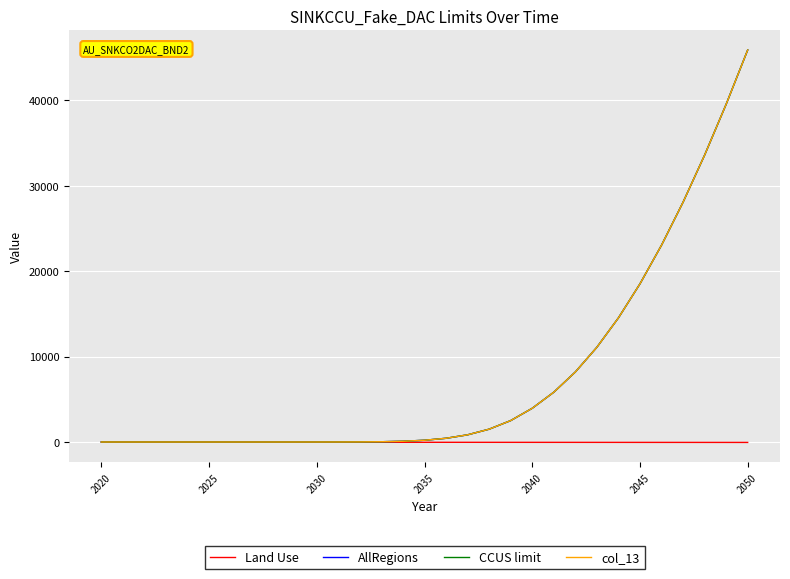

Does the chart have visible grid lines?

Yes